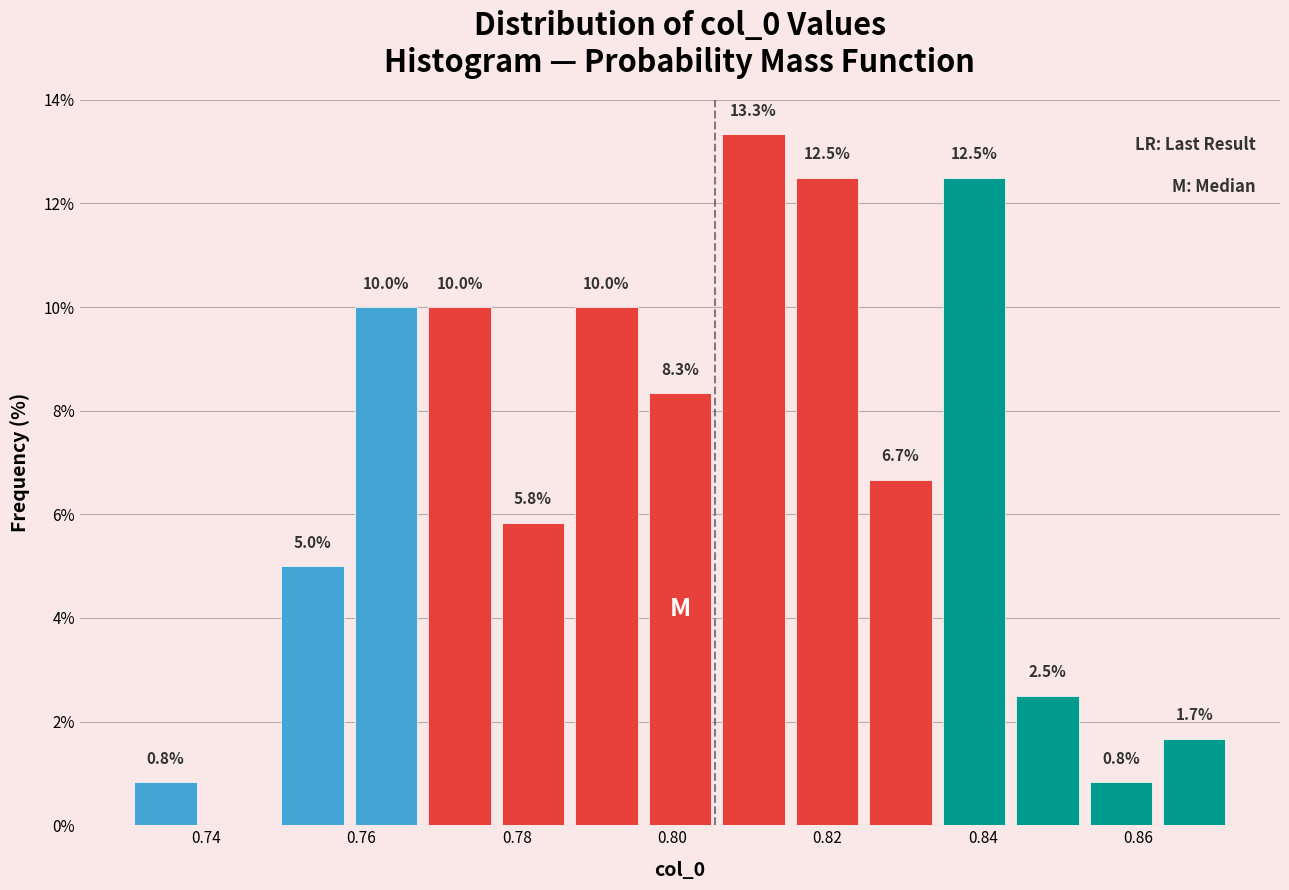

Over which range of the x-axis is the bar tallest?

0.806 to 0.816